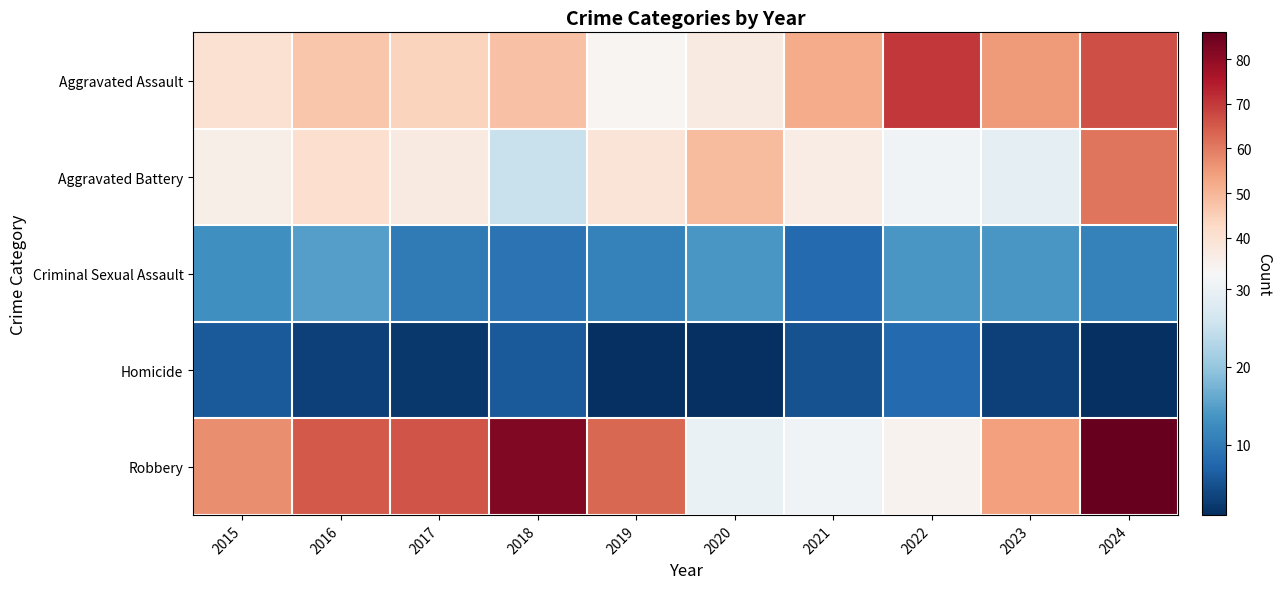

Reading left to right, transcribe all the data shown in this chart.

Aggravated Assault: 2015=40	2016=47	2017=44	2018=48	2019=33	2020=37	2021=52	2022=70	2023=55	2024=67
Aggravated Battery: 2015=35	2016=41	2017=37	2018=25	2019=39	2020=49	2021=36	2022=31	2023=29	2024=61
Criminal Sexual Assault: 2015=13	2016=15	2017=10	2018=9	2019=11	2020=14	2021=8	2022=14	2023=14	2024=11
Homicide: 2015=6	2016=3	2017=2	2018=6	2019=1	2020=1	2021=5	2022=8	2023=3	2024=1
Robbery: 2015=57	2016=65	2017=66	2018=82	2019=63	2020=30	2021=31	2022=34	2023=54	2024=86